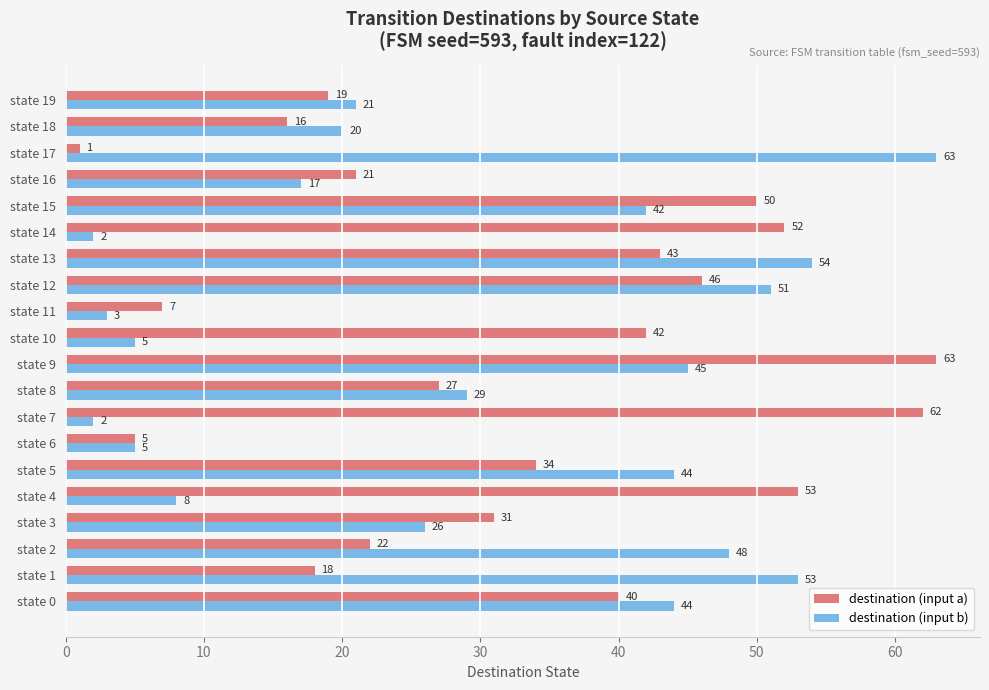

The destination (input b) series shows 53 at state 1. True or false?

True